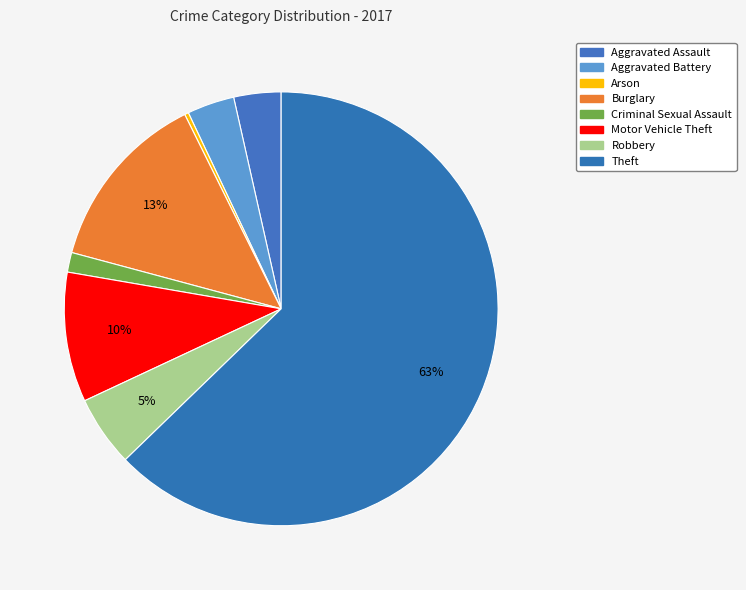

What is the ratio of the value at Criminal Sexual Assault to the value at Motor Vehicle Theft?

0.2